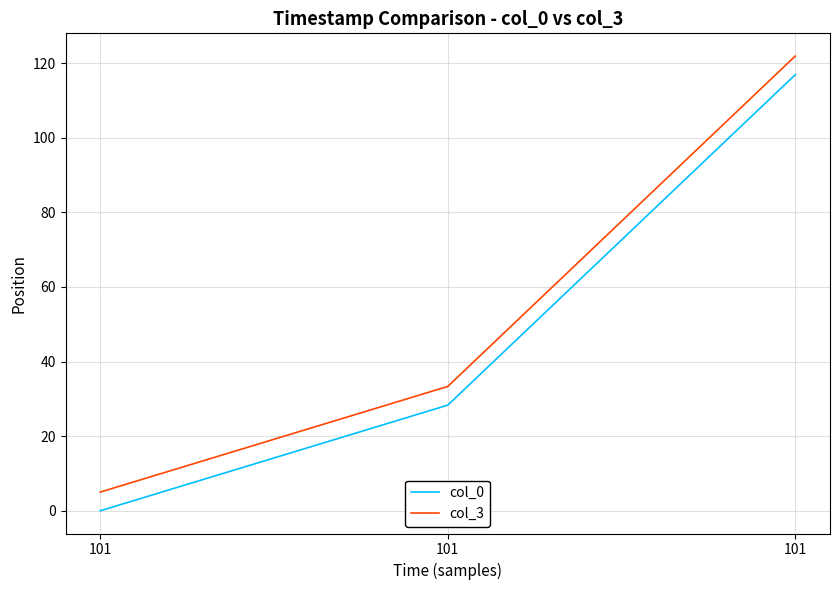

What is the sum of all col_0 values?

145.2